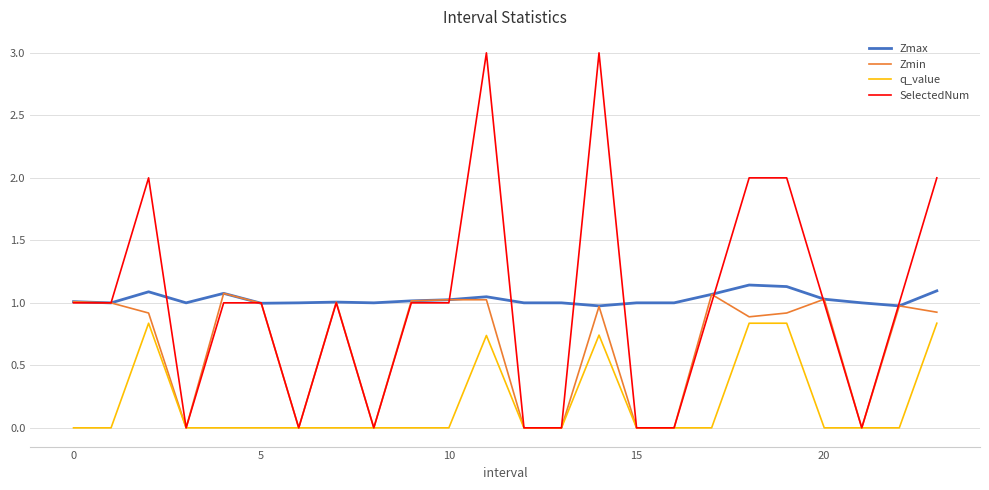

True or false: q_value and Zmax intersect in this chart.

False